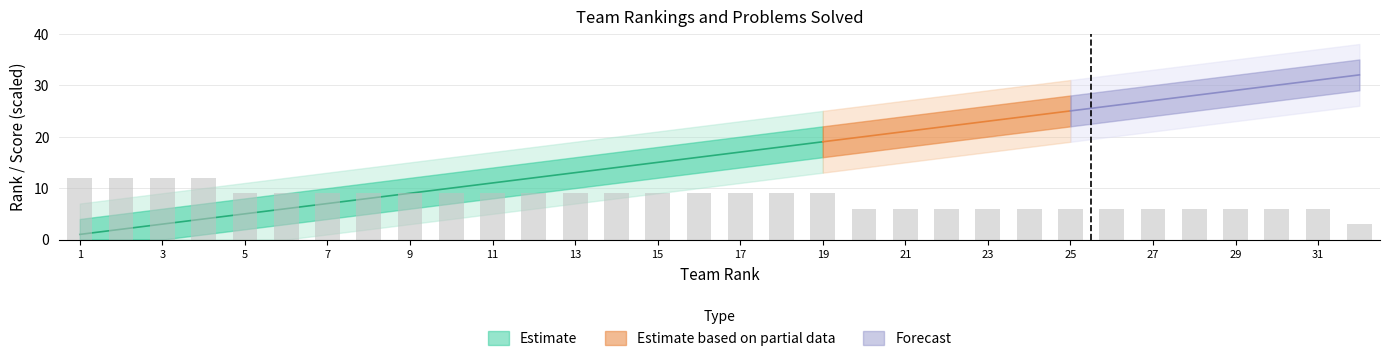

Reading left to right, extract all data points from this chart.

1=12	2=12	3=12	4=12	5=9	6=9	7=9	8=9	9=9	10=9	11=9	12=9	13=9	14=9	15=9	16=9	17=9	18=9	19=9	20=6	21=6	22=6	23=6	24=6	25=6	26=6	27=6	28=6	29=6	30=6	31=6	32=3